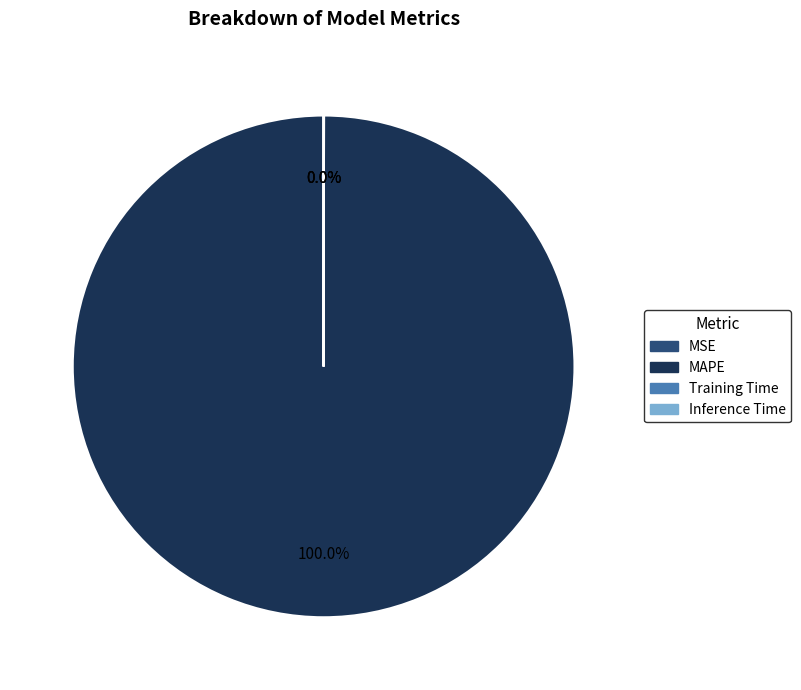

Which category has the biggest portion of the pie?

MAPE